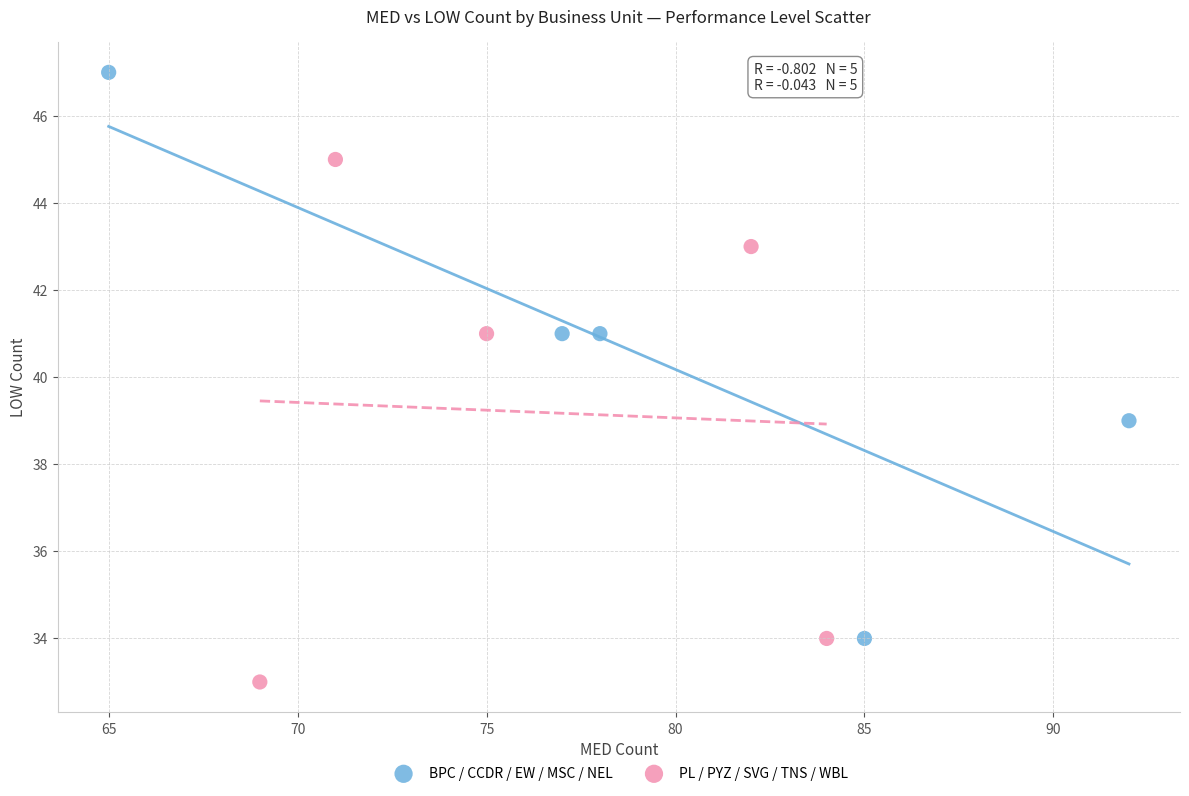

Which series has the widest spread of Y values?

BPC / CCDR / EW / MSC / NEL